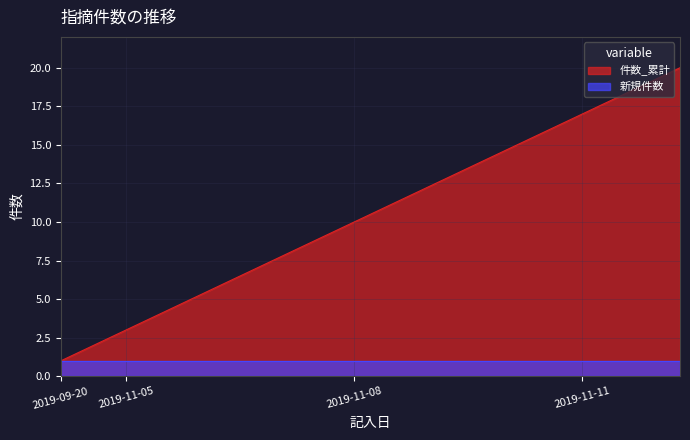

Count the number of categories in the chart.

20